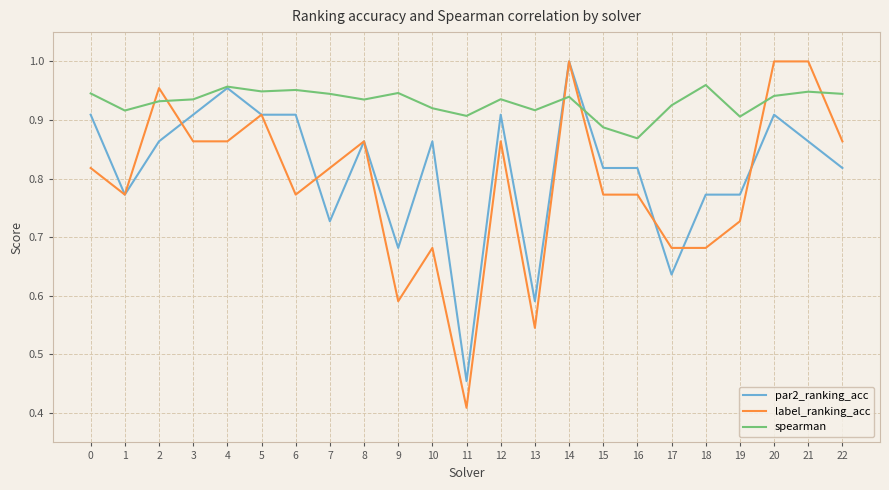

The label_ranking_acc series shows 0.8 at 13. True or false?

False